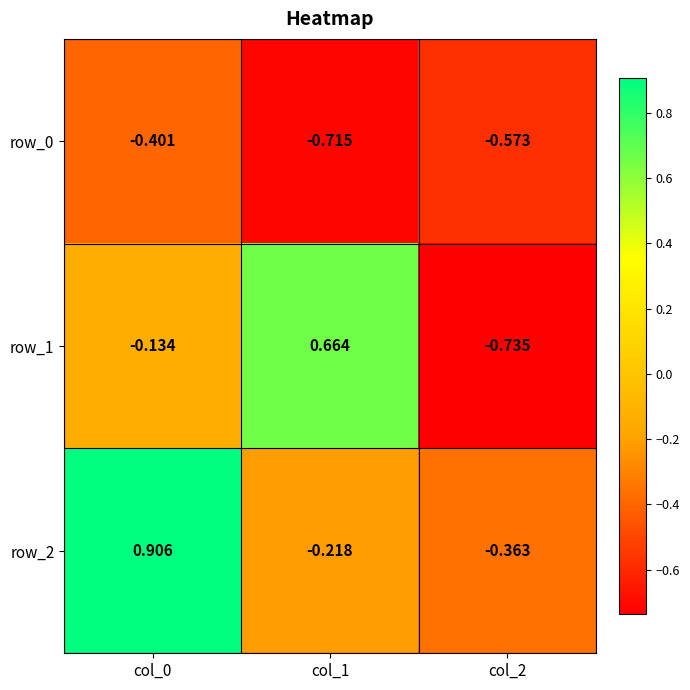

Is the value of row_1 at col_0 greater than the value of row_0 at col_1?

Yes